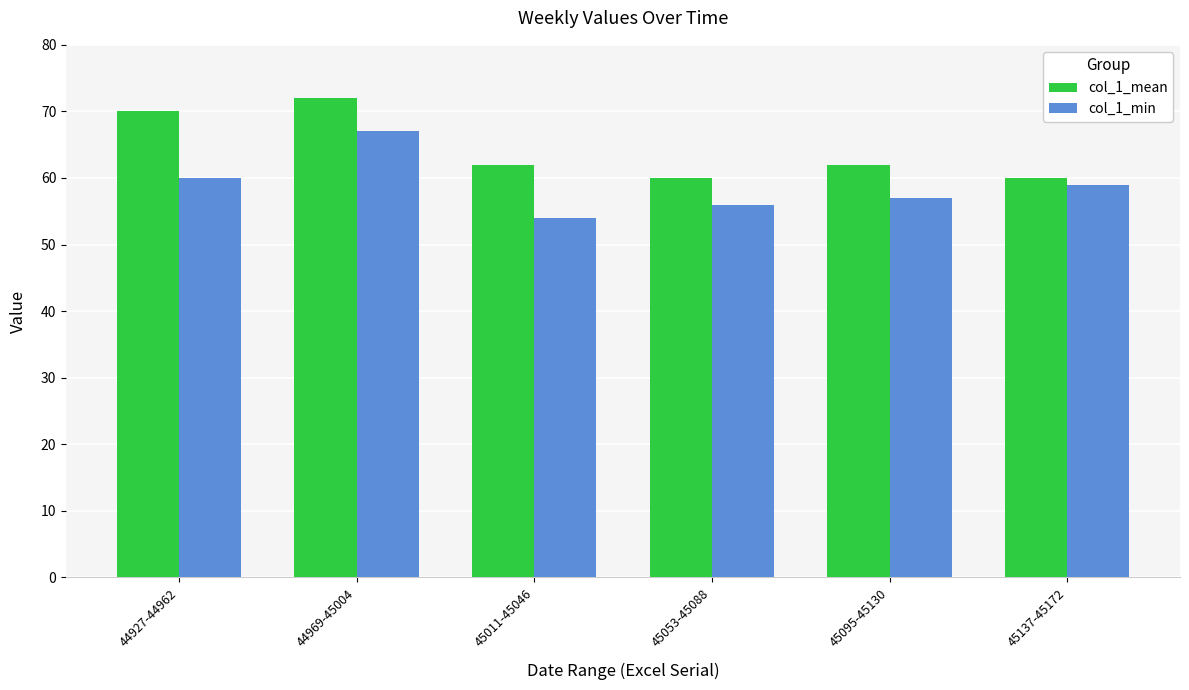

How many groups of bars are there?

6